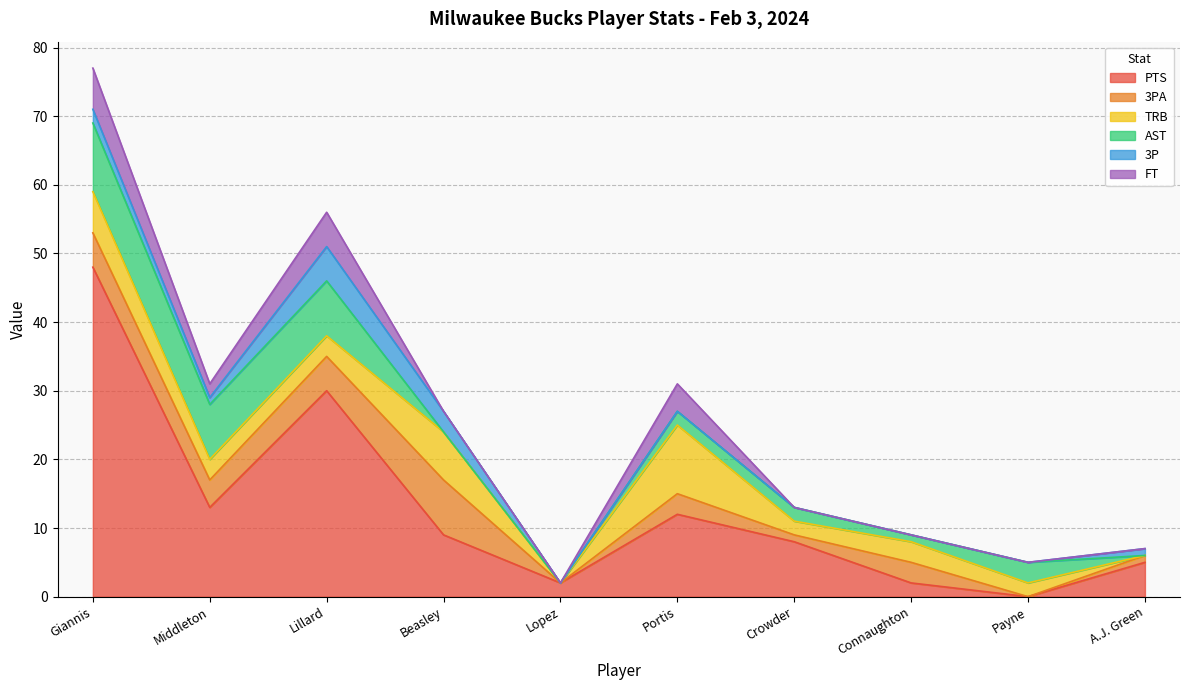

How many distinct data groups are displayed?

6